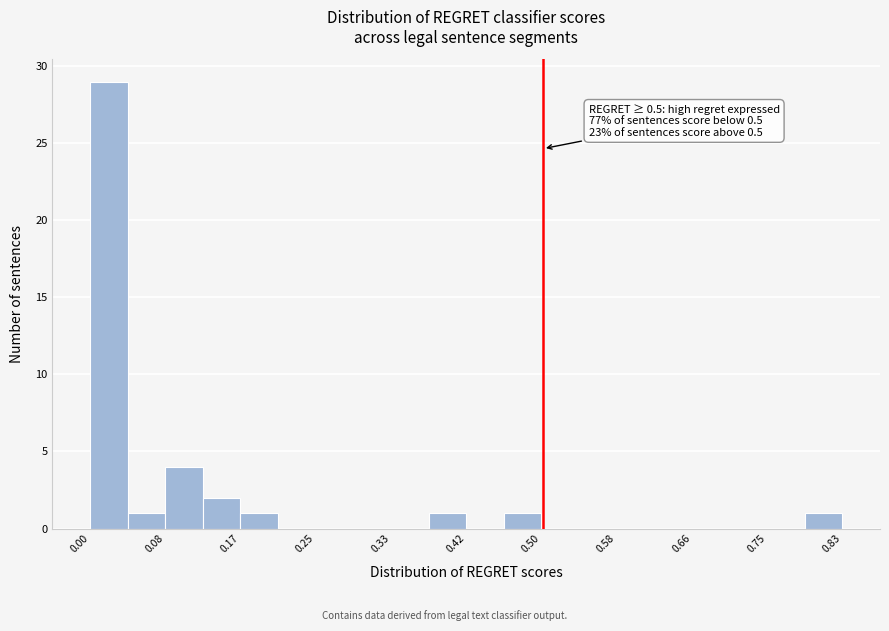

Over which range of the x-axis is the bar tallest?

0.00 to 0.04